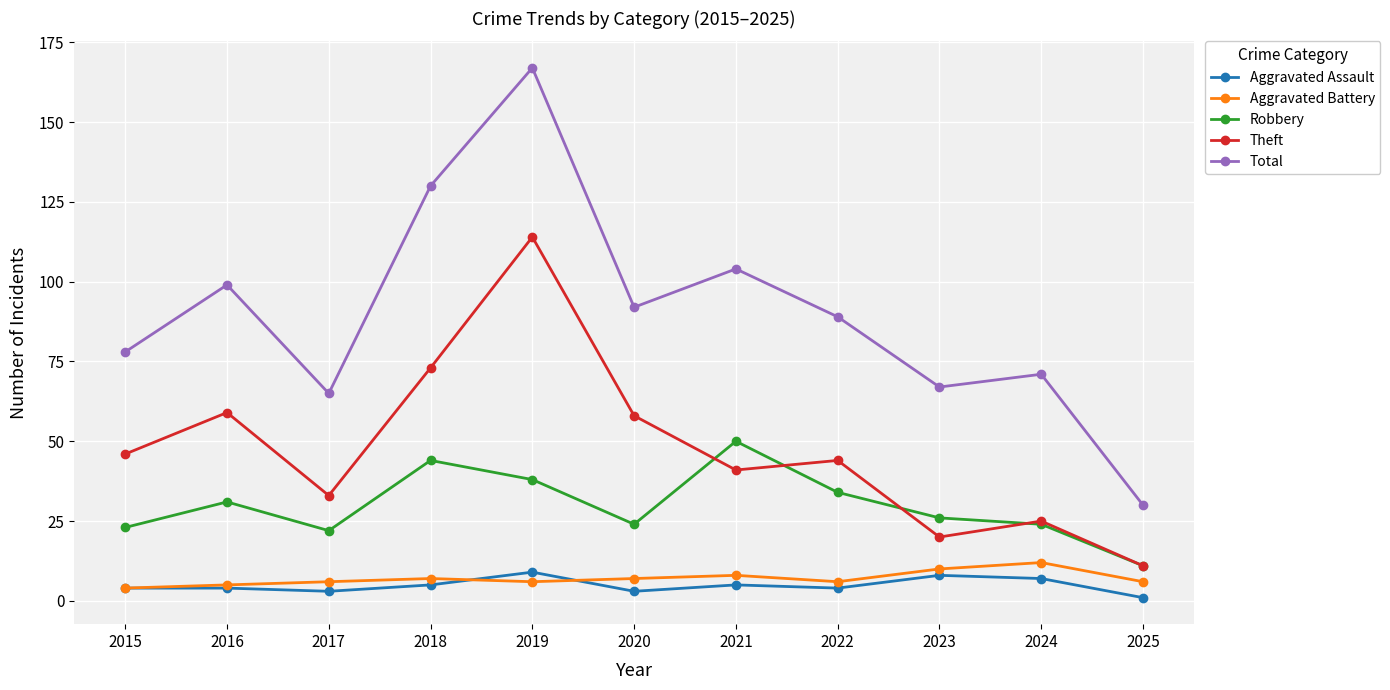

At which label is Robbery closest to 30?

2016